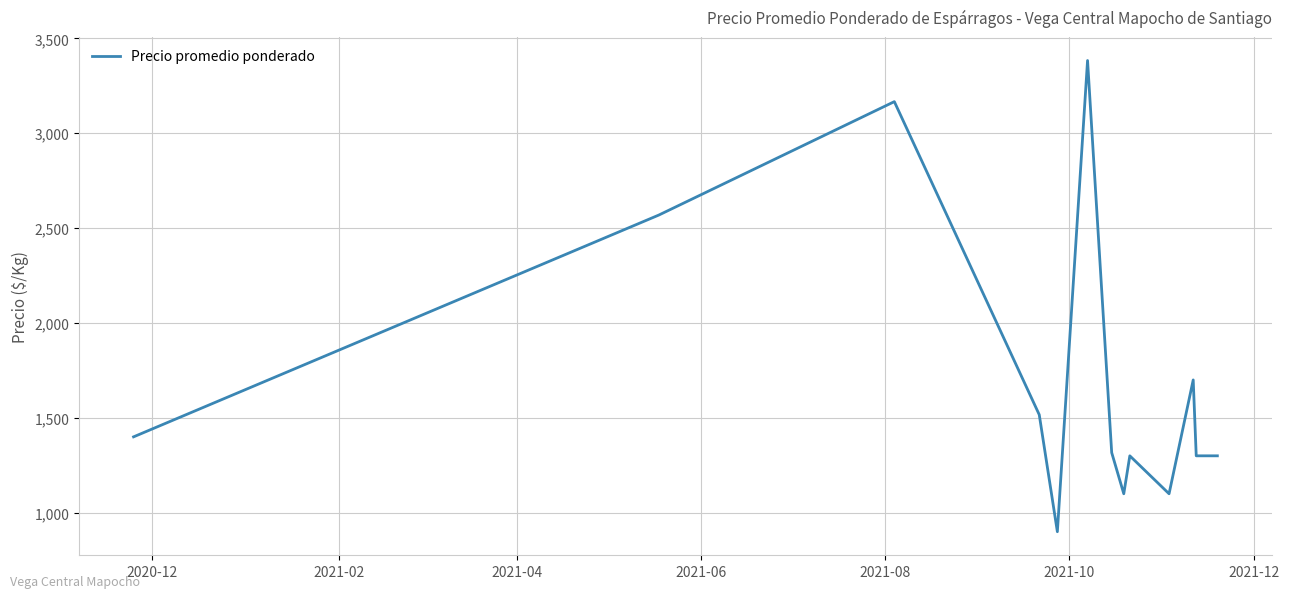

What is the greatest value displayed?

3383.3